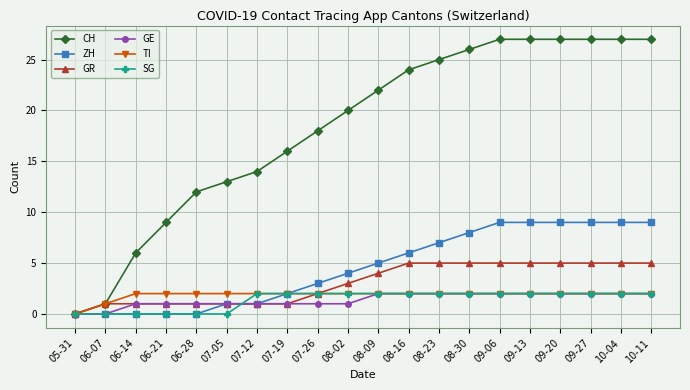

Which series has the largest total across all categories?

CH